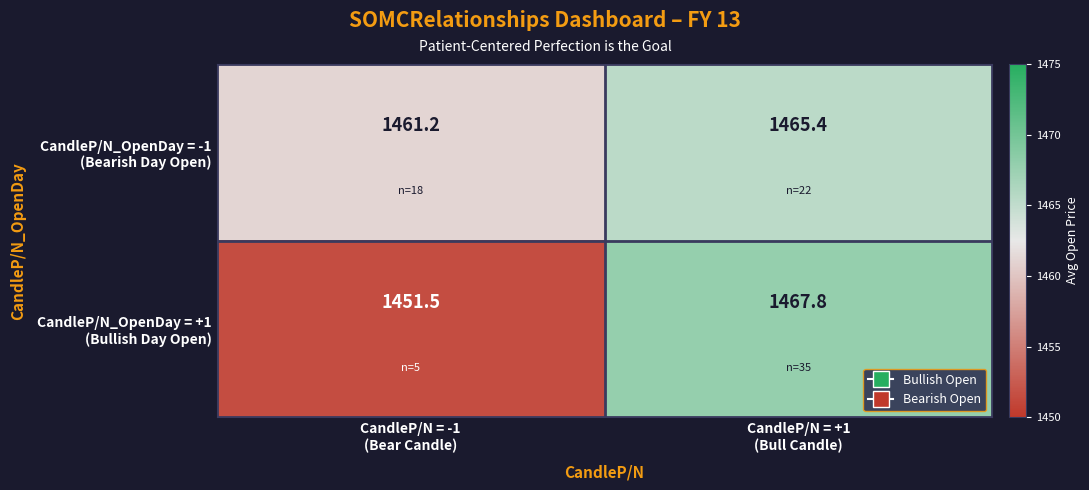

What is the maximum value shown in the chart?

1467.8